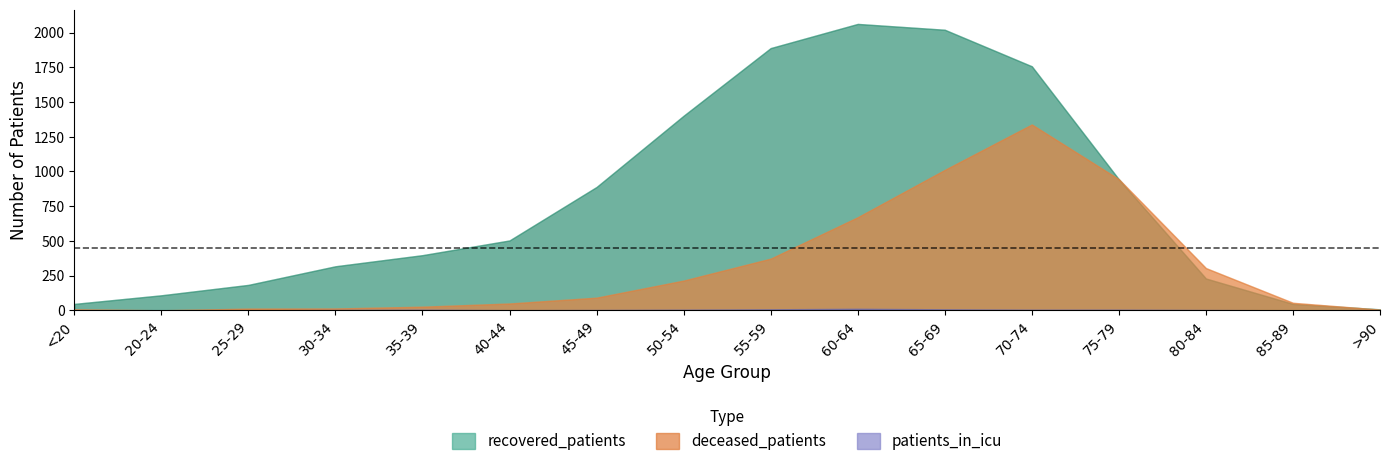

Which series changed the most between 35-39 and 40-44?

recovered_patients